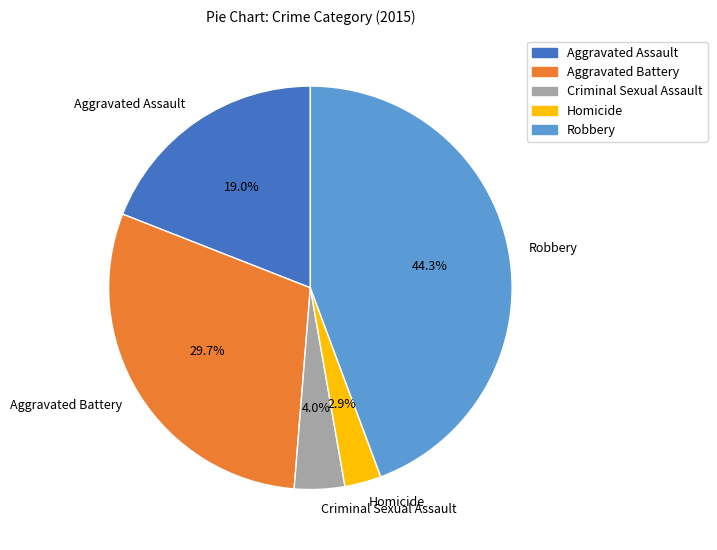

To the nearest percent, what is the difference between the largest and smallest slice percentages?

41%